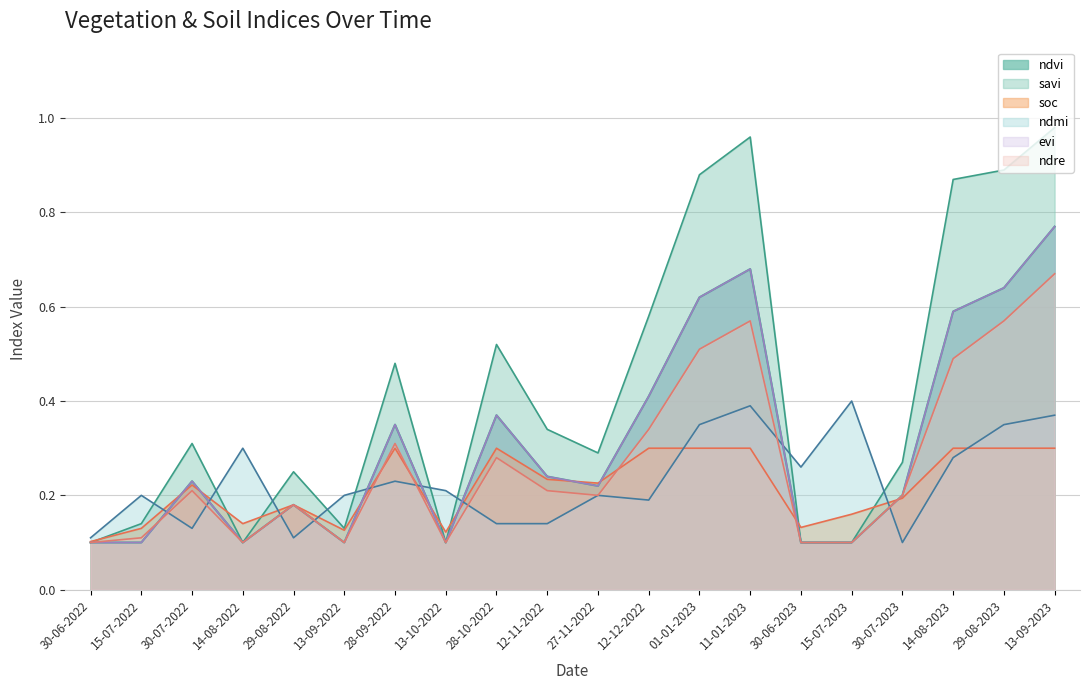

What is the minimum value for soc?

0.1